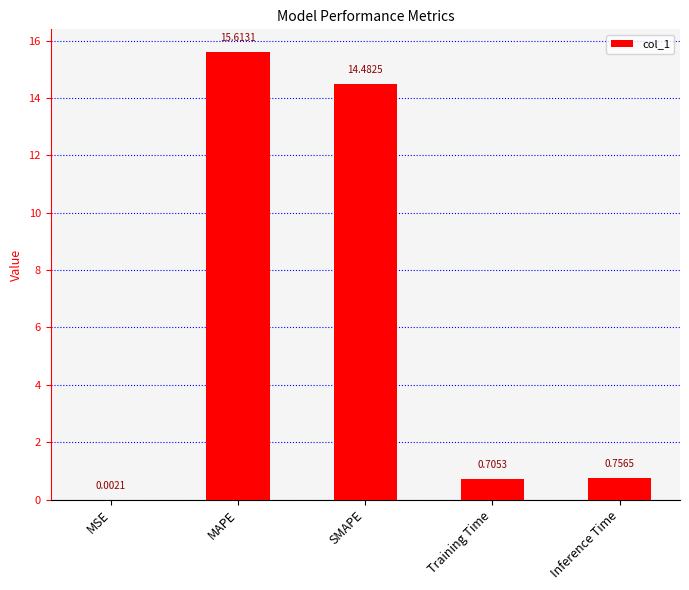

At which category does the chart reach its peak across all series?

MAPE